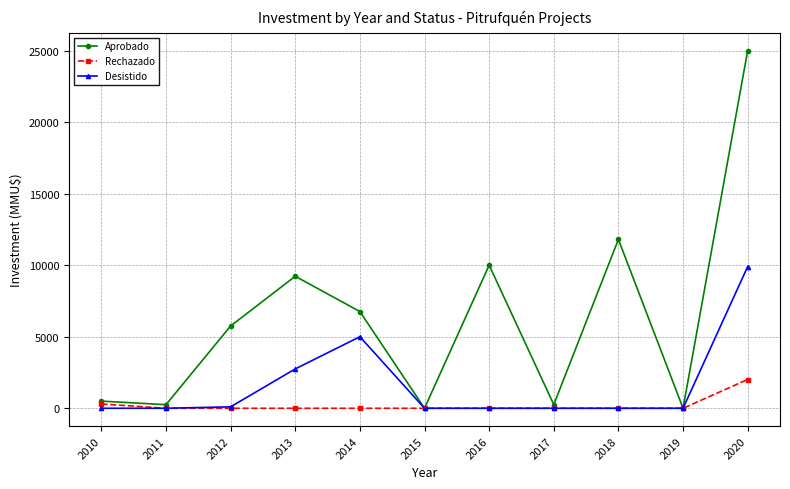

At which category is the sum across all series the highest?

2020